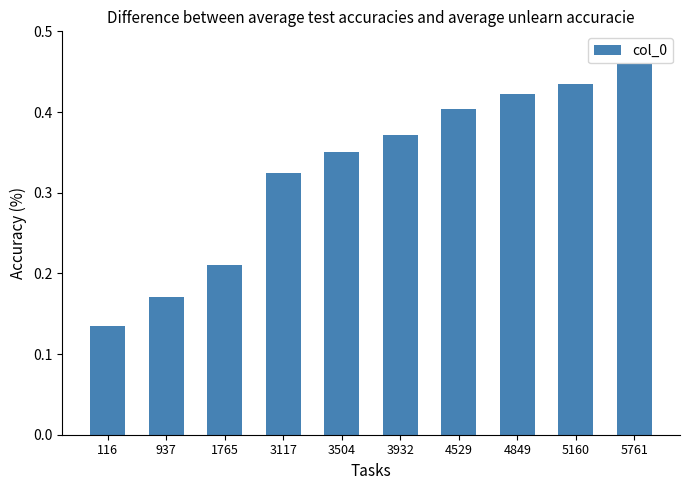

Which has a higher value, 5761 or 4849?

5761